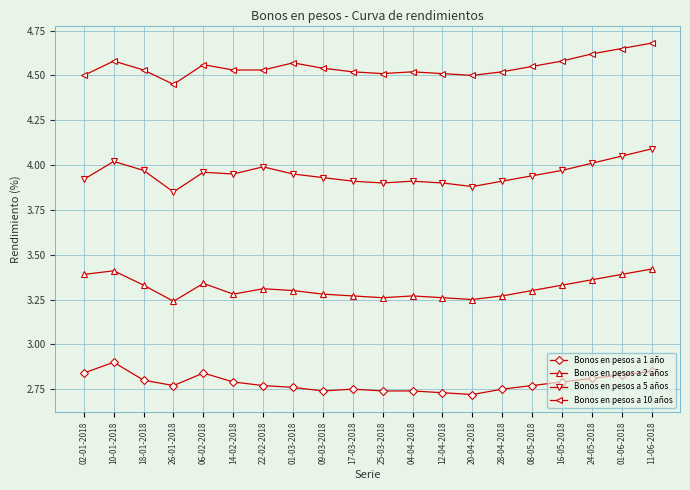

True or false: Bonos en pesos a 5 años and Bonos en pesos a 2 años intersect in this chart.

False